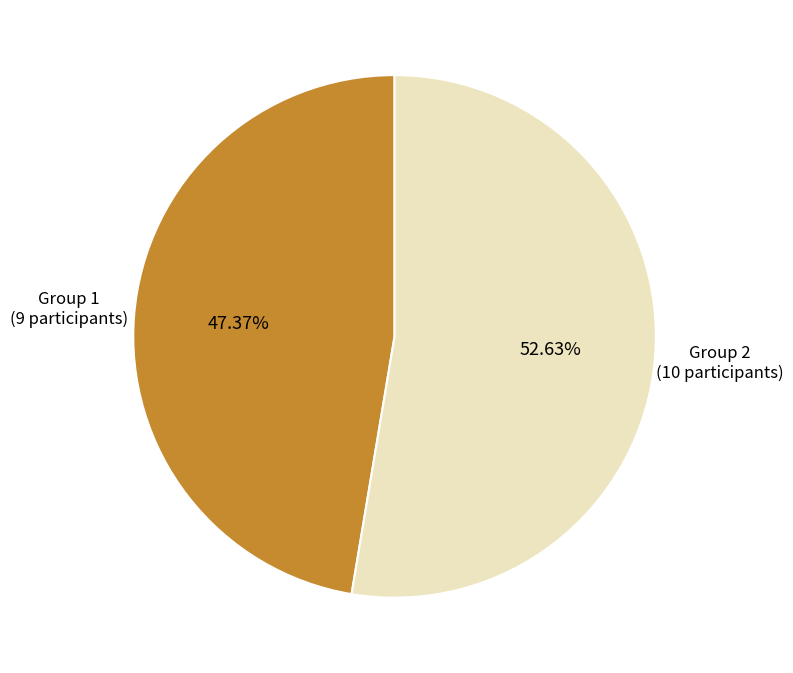

How many segments does this pie chart have?

2